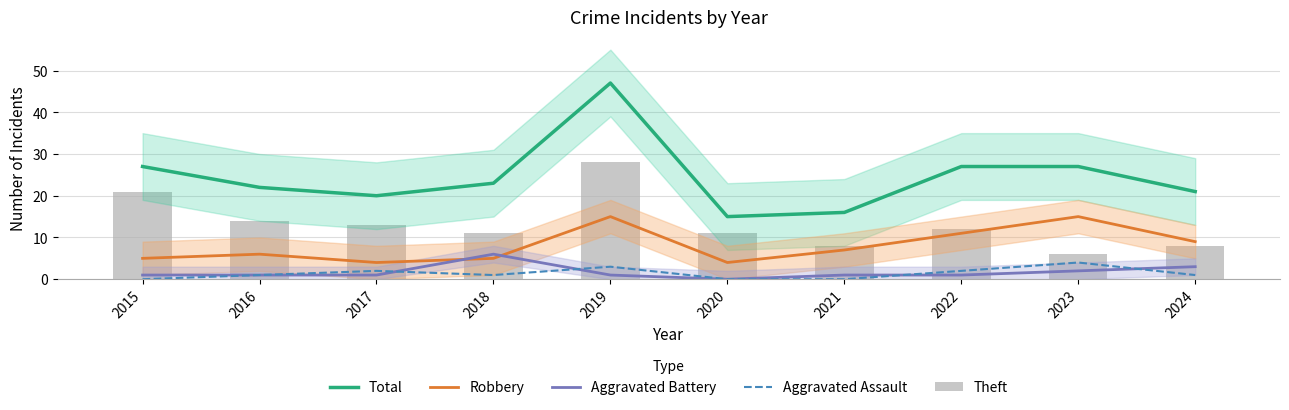

How many distinct data groups are displayed?

5